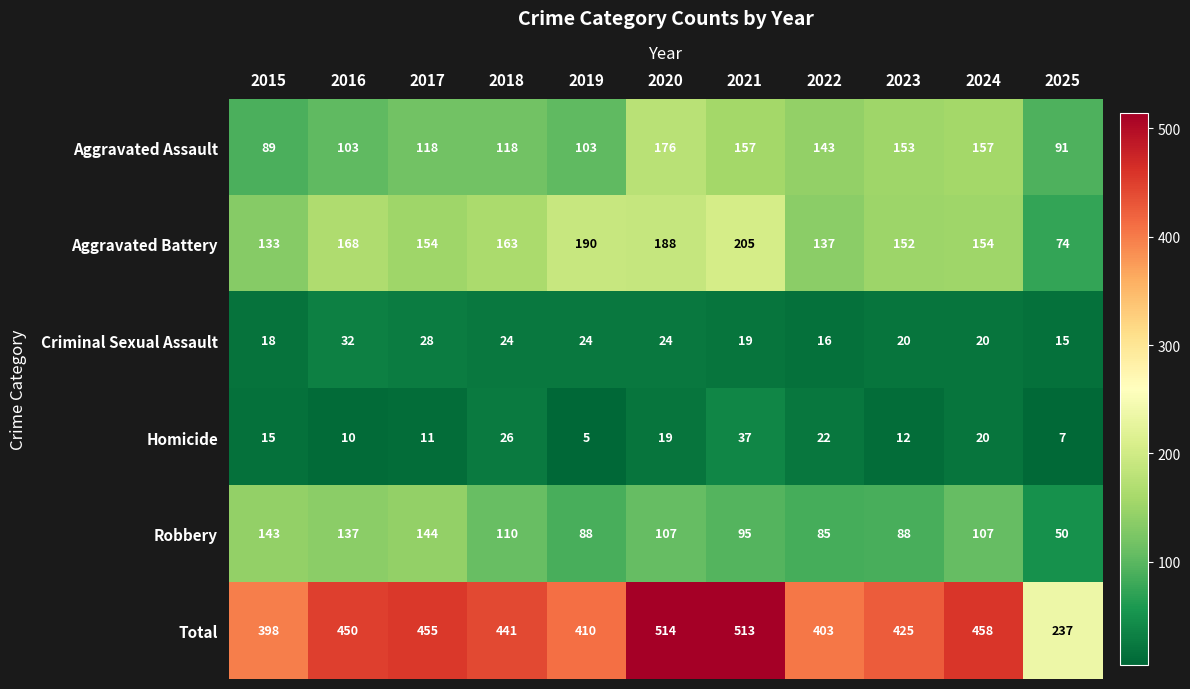

Which series changed the most between 2016 and 2024?

Aggravated Assault